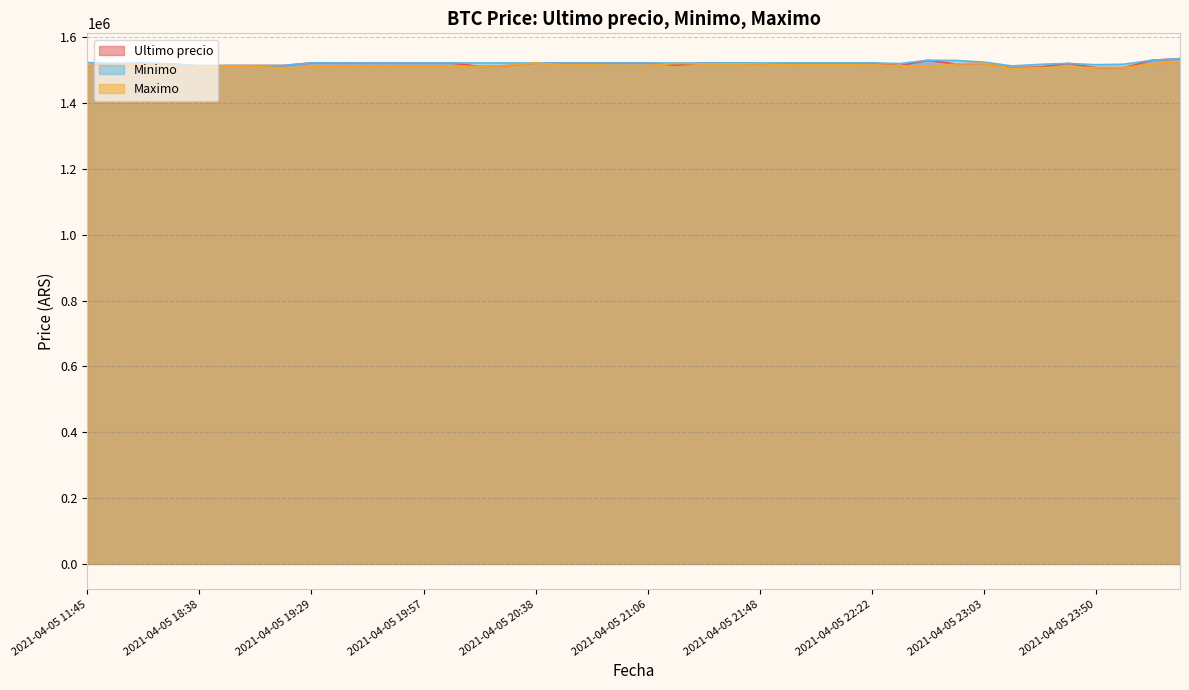

Which series has the largest range (max minus min)?

Ultimo precio